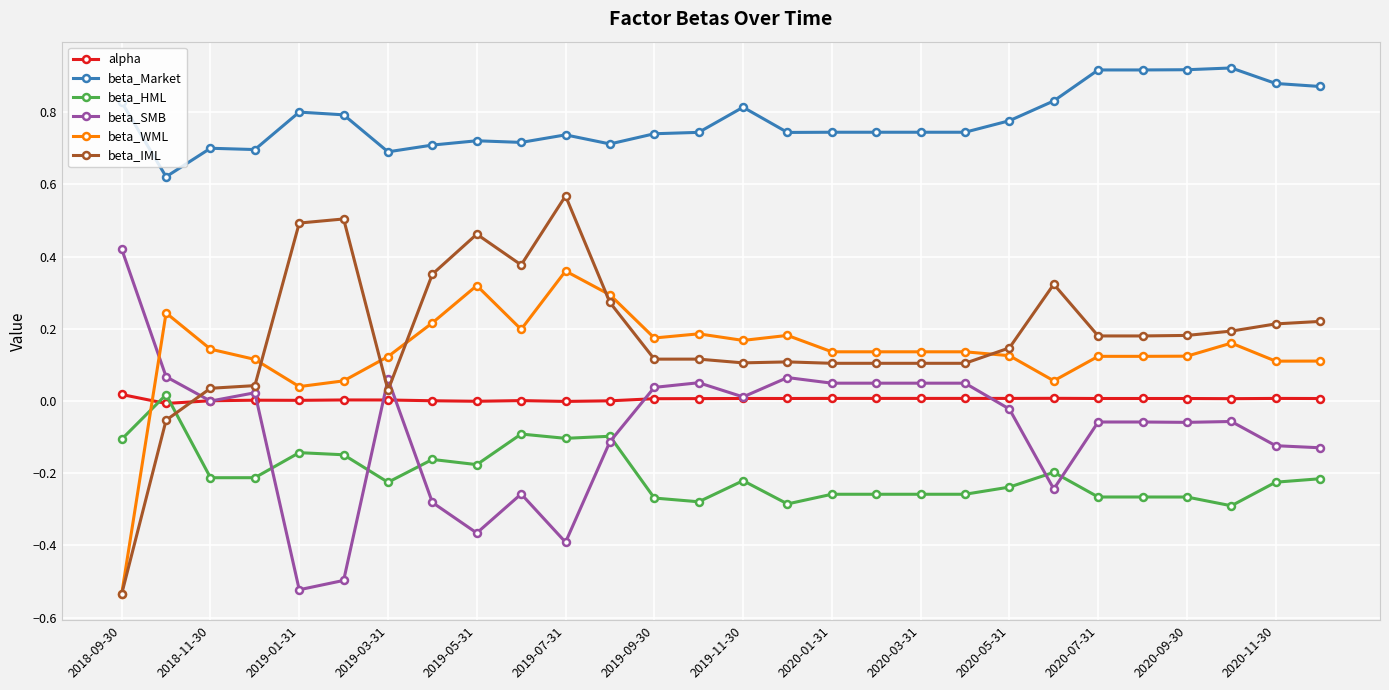

How many data points does each series have?

28